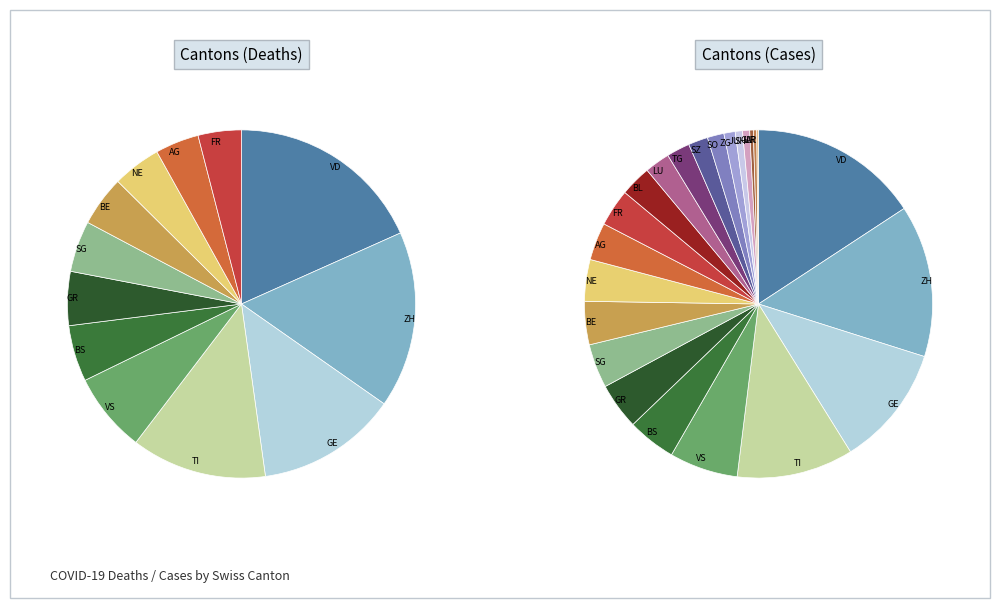

Does any single category account for the majority?

No